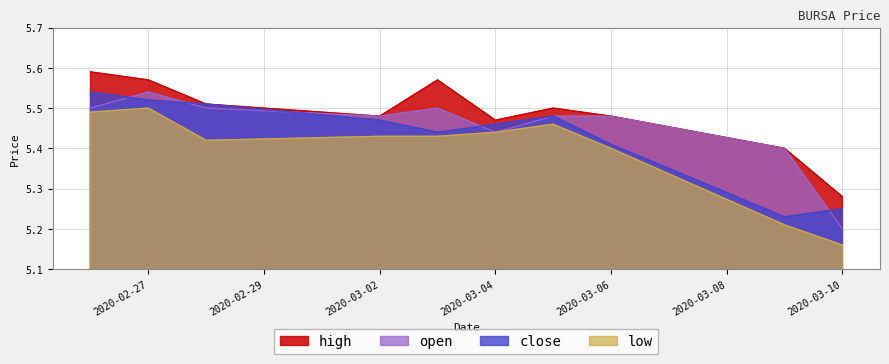

Reading left to right, transcribe all the data shown in this chart.

high: 2020-02-26=5.6	2020-02-27=5.6	2020-02-28=5.5	2020-03-02=5.5	2020-03-03=5.6	2020-03-04=5.5	2020-03-05=5.5	2020-03-06=5.5	2020-03-09=5.4	2020-03-10=5.3
open: 2020-02-26=5.5	2020-02-27=5.5	2020-02-28=5.5	2020-03-02=5.5	2020-03-03=5.5	2020-03-04=5.4	2020-03-05=5.5	2020-03-06=5.5	2020-03-09=5.4	2020-03-10=5.2
close: 2020-02-26=5.5	2020-02-27=5.5	2020-02-28=5.5	2020-03-02=5.5	2020-03-03=5.4	2020-03-04=5.5	2020-03-05=5.5	2020-03-06=5.4	2020-03-09=5.2	2020-03-10=5.2
low: 2020-02-26=5.5	2020-02-27=5.5	2020-02-28=5.4	2020-03-02=5.4	2020-03-03=5.4	2020-03-04=5.4	2020-03-05=5.5	2020-03-06=5.4	2020-03-09=5.2	2020-03-10=5.2